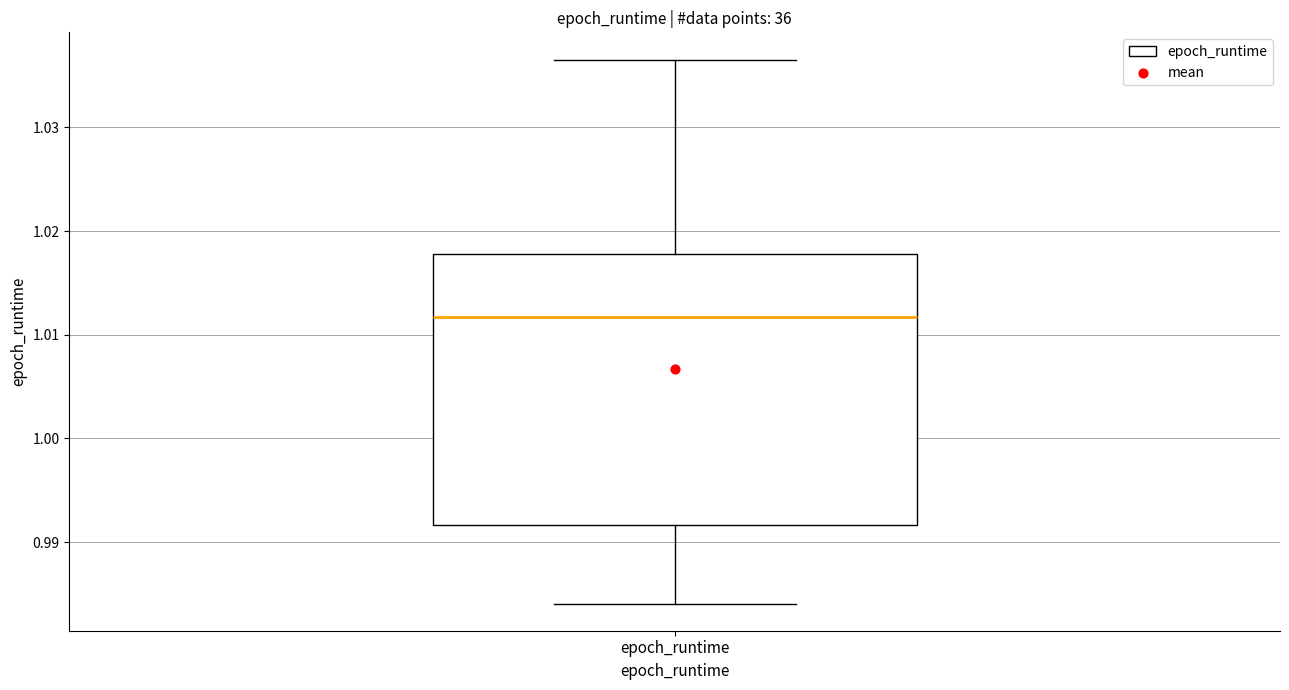

Read this box plot against the y-axis: the position of the median line, the range covered by the box, and the ends of both whiskers. The values are not printed on the chart, so give them approximately, as read against the axis.

median 1.012, box 0.992 to 1.018, whiskers 0.984 to 1.037